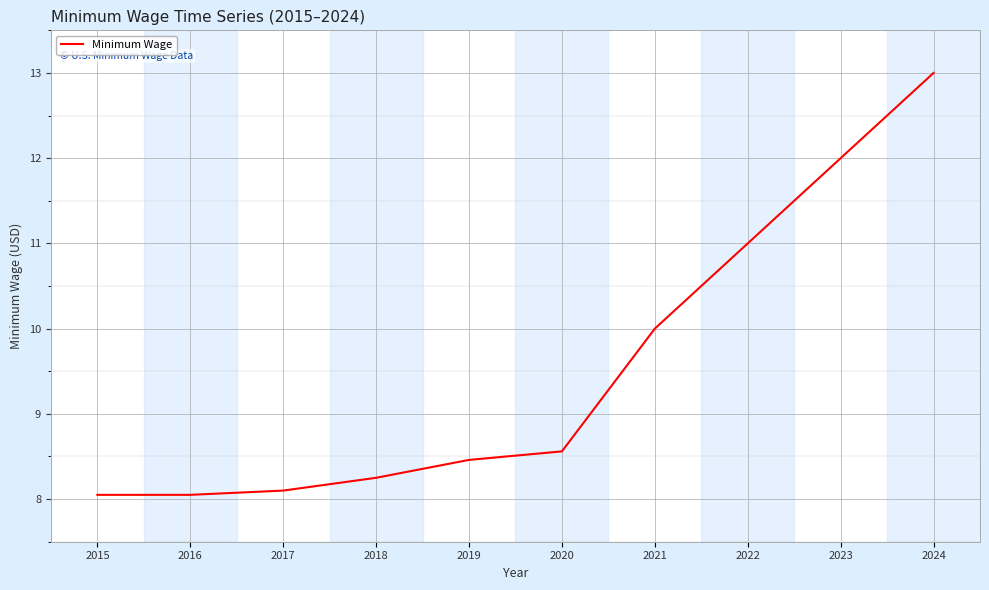

How many categories are shown in the chart?

10